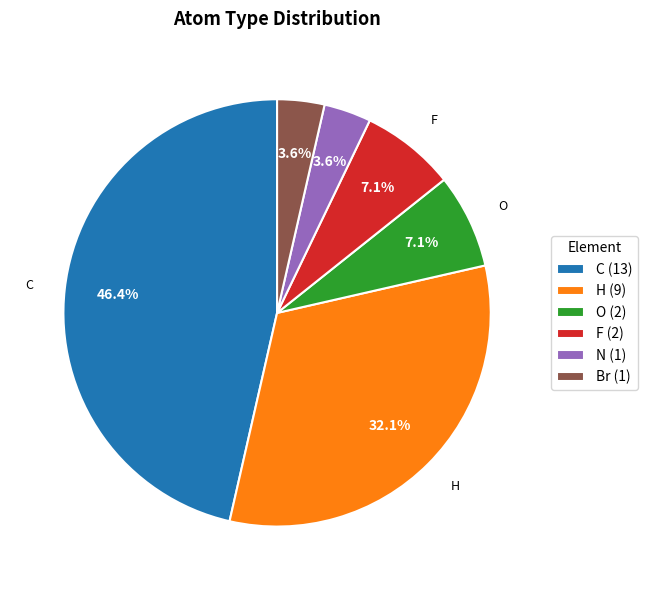

True or false: F accounts for 15% of the total.

False